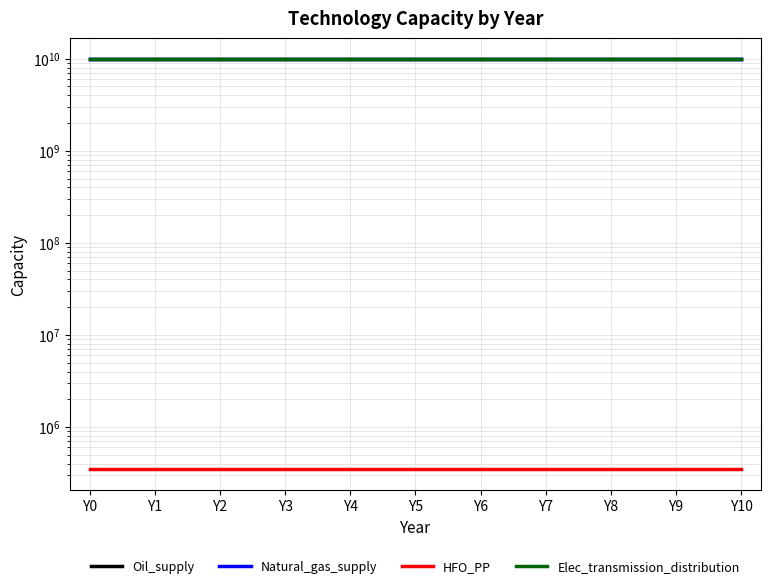

Reading right to left, transcribe all the data shown in this chart.

Oil_supply: 10000000000	10000000000	10000000000	10000000000	10000000000	10000000000	10000000000	10000000000	10000000000	10000000000	10000000000
Natural_gas_supply: 10000000000	10000000000	10000000000	10000000000	10000000000	10000000000	10000000000	10000000000	10000000000	10000000000	10000000000
HFO_PP: 345000	345000	345000	345000	345000	345000	345000	345000	345000	345000	345000
Elec_transmission_distribution: 10000000000	10000000000	10000000000	10000000000	10000000000	10000000000	10000000000	10000000000	10000000000	10000000000	10000000000